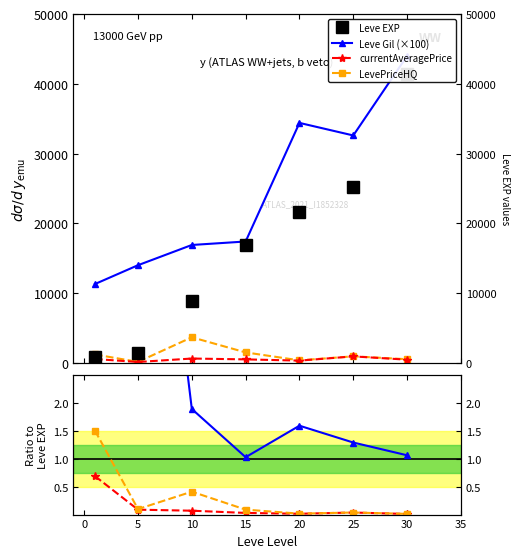

Which series has the widest spread of values?

Leve EXP